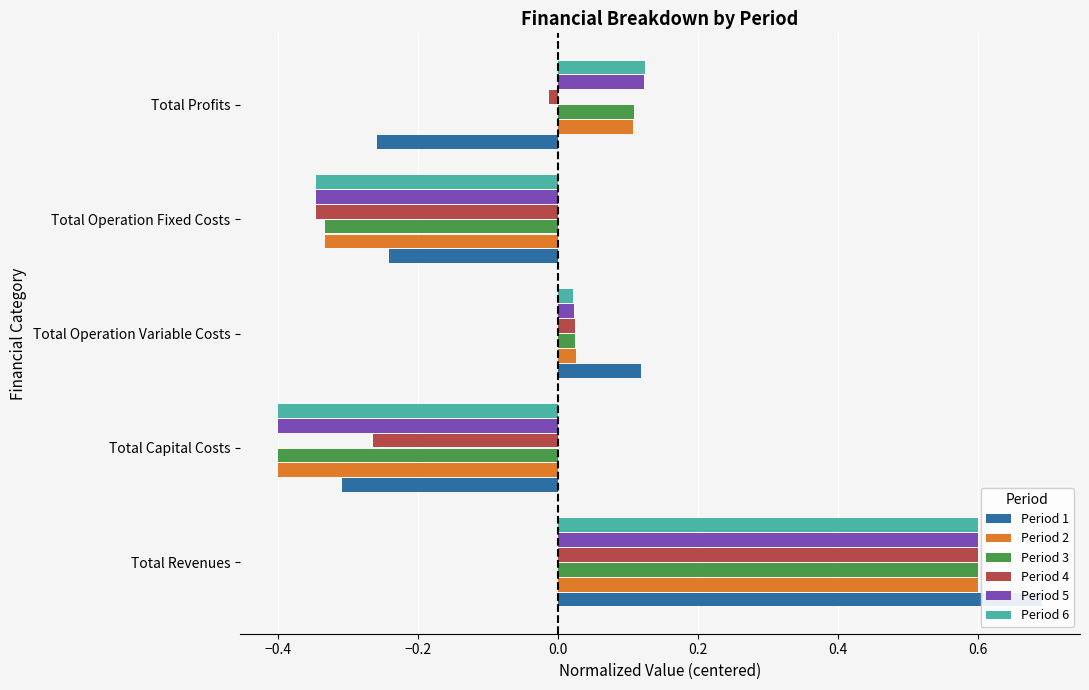

What are all the series names shown in the legend?

Period 1, Period 2, Period 3, Period 4, Period 5, Period 6